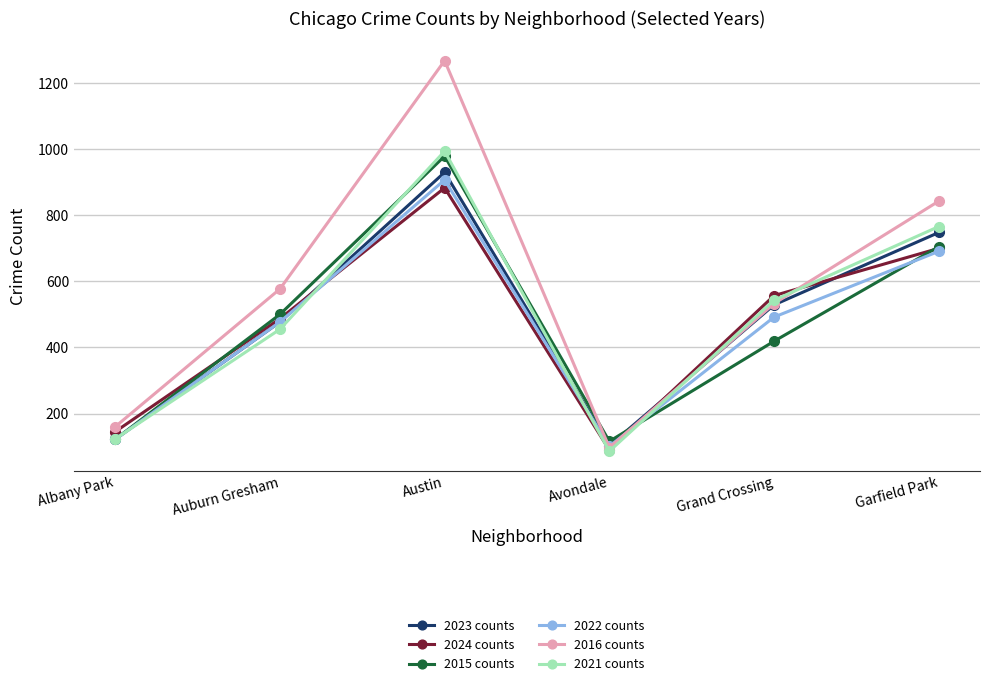

Rank the categories by 2016 counts value from lowest to highest.

Avondale, Albany Park, Grand Crossing, Auburn Gresham, Garfield Park, Austin